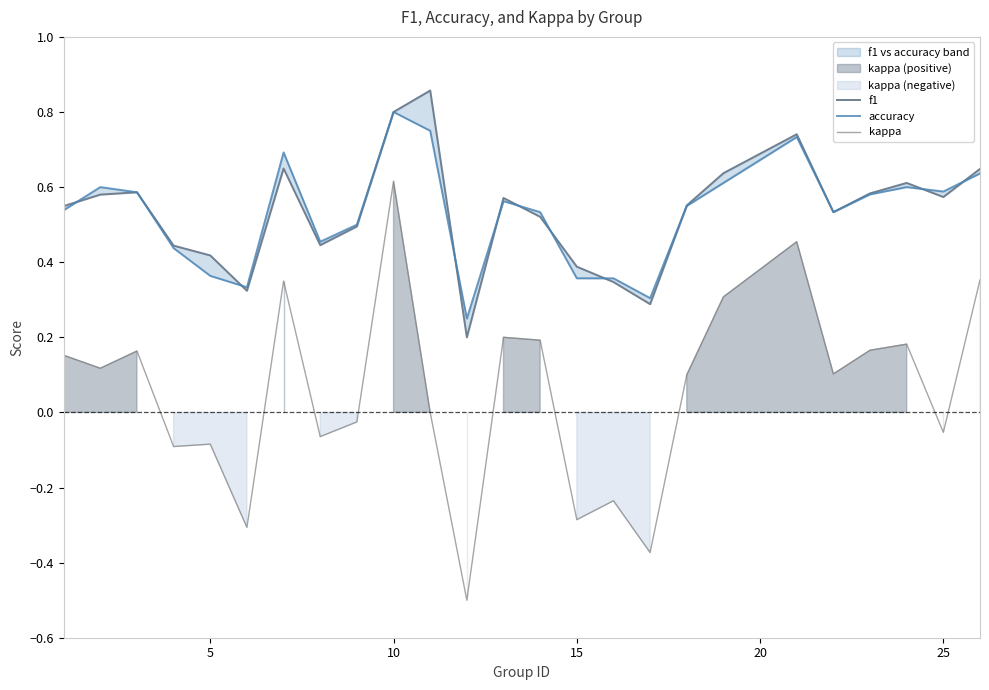

Does the chart display data point markers on the line(s)?

No